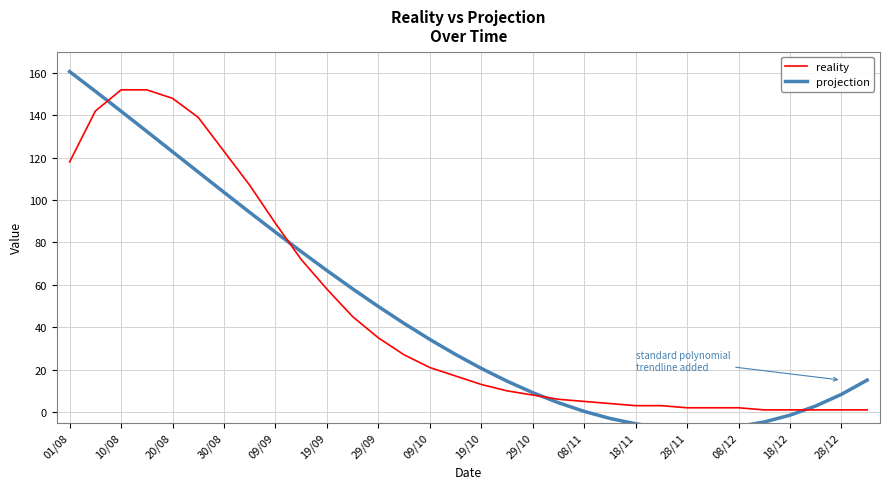

Is it true that reality equals 118 at 01/08?

True